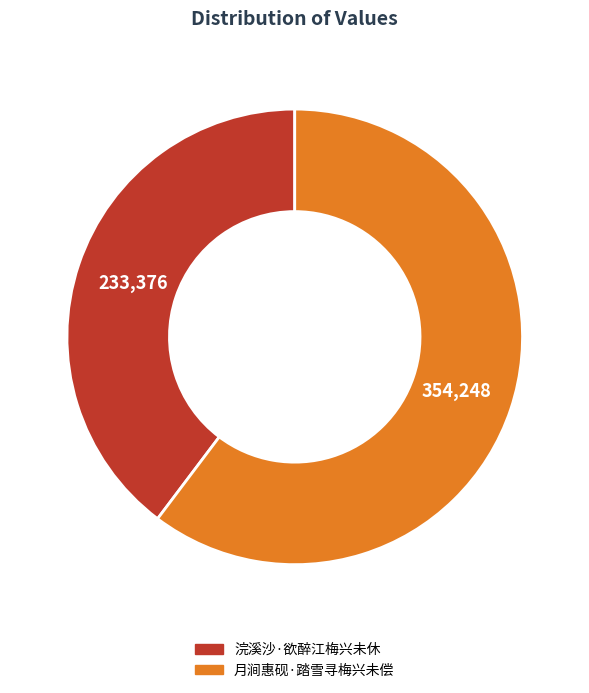

Rank the categories by value from lowest to highest.

浣溪沙·欲醉江梅兴未休, 月涧惠砚·踏雪寻梅兴未偿